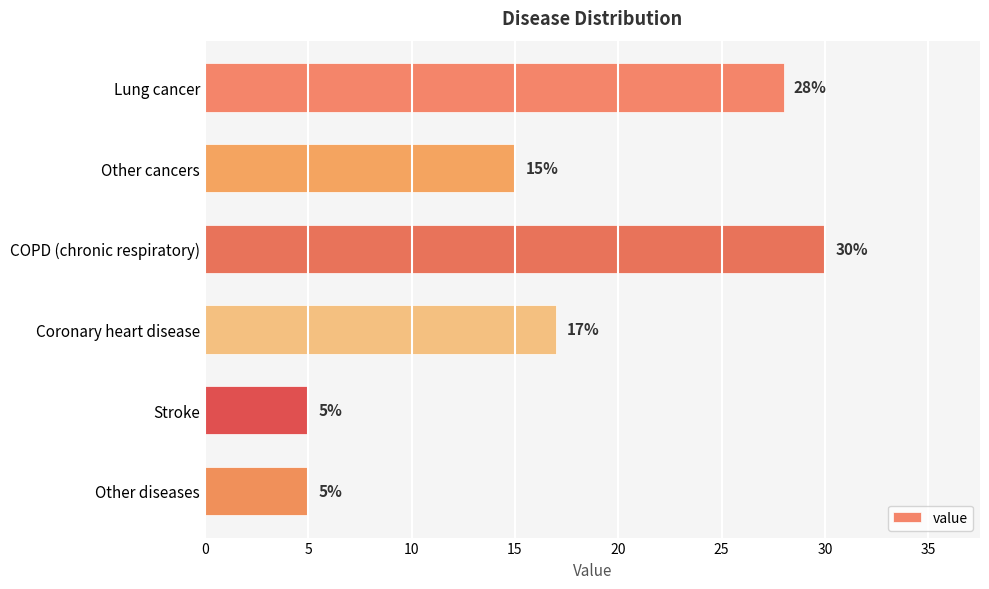

The value at COPD (chronic respiratory) is 42. True or false?

False